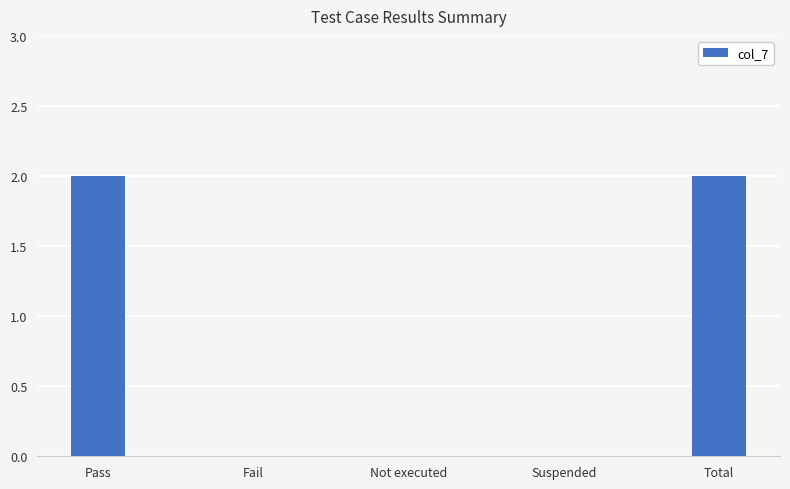

True or false: the data shows 0 at Fail.

True